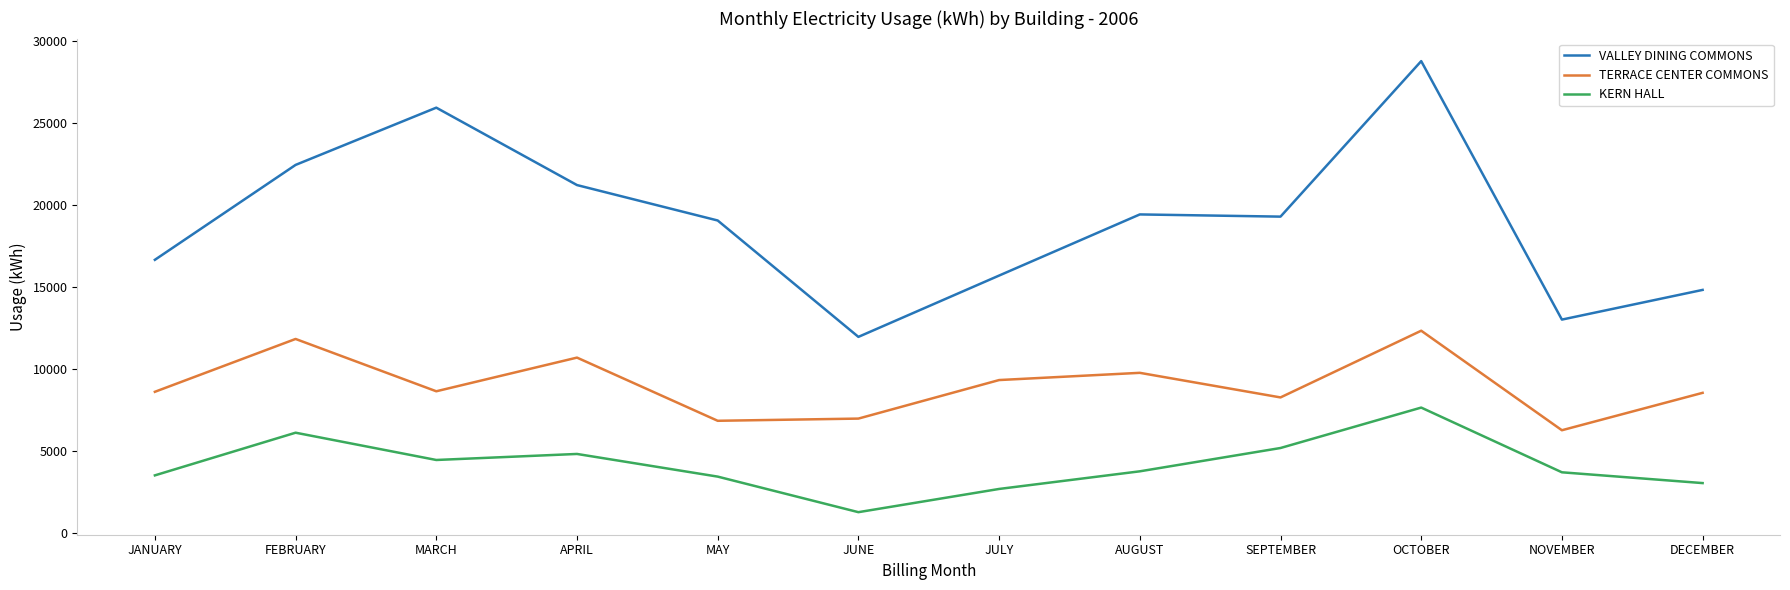

Which series has the largest total across all categories?

VALLEY DINING COMMONS